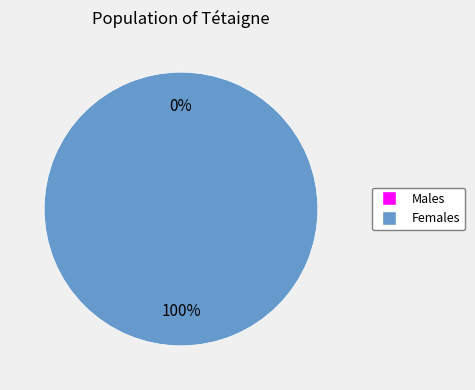

Does 1523932777 represent more than half of the total?

Yes